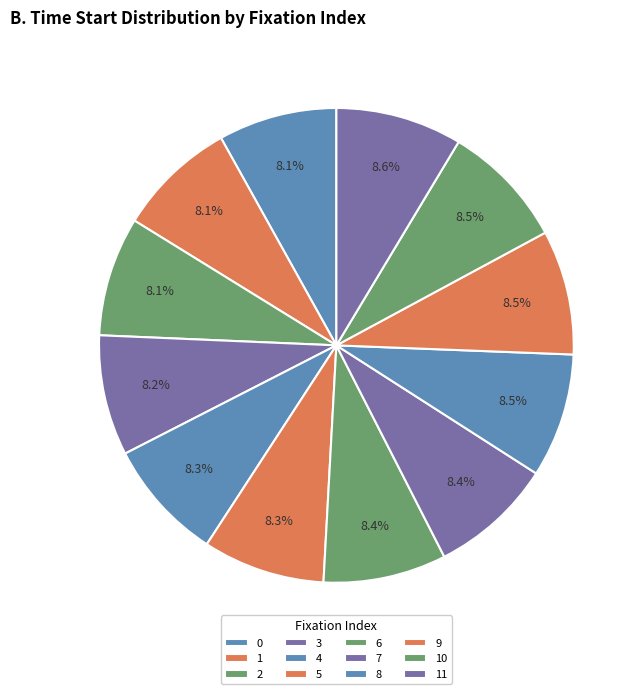

What is the total percentage of 2 and 6?

16.5%